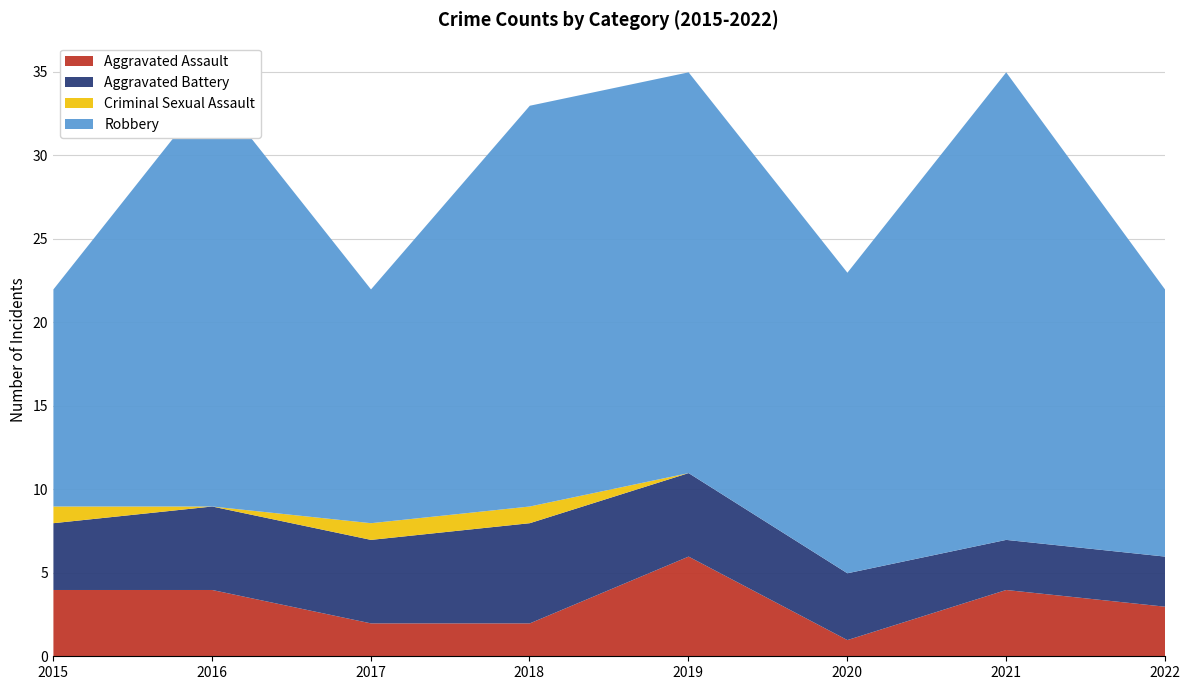

Which series changed the most between 2015 and 2017?

Aggravated Assault